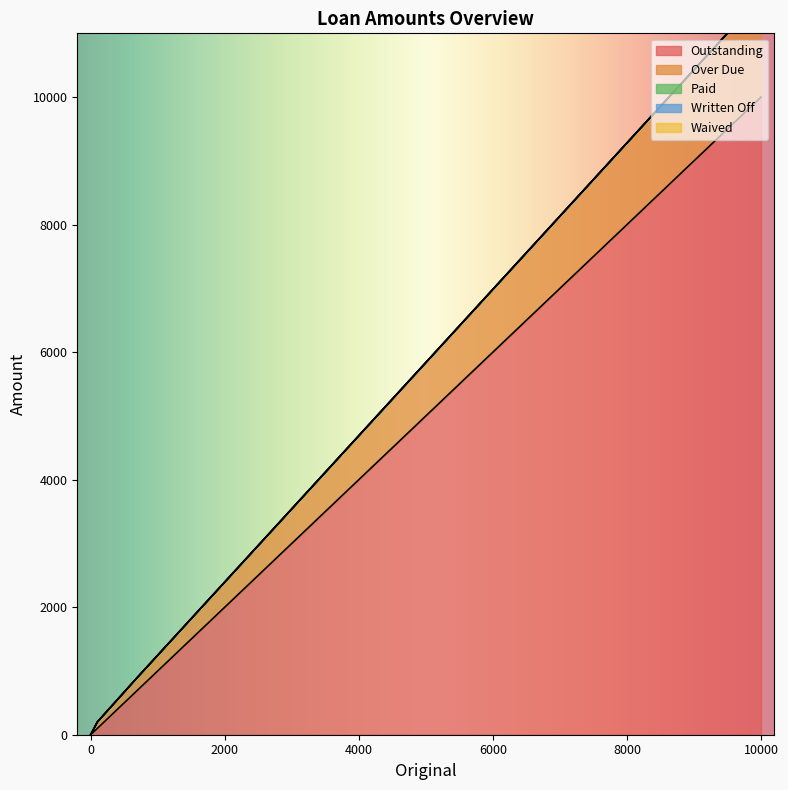

Reading left to right, what are all the values shown in this chart?

Outstanding: 10000=10000.0	690=690.0	100=100.0	0=0.0
Over Due: 10000=1576.0	690=201.0	100=100.0	0=0.0
Paid: 10000=0.0	690=0.0	100=0.0	0=0.0
Written Off: 10000=0.0	690=0.0	100=0.0	0=0.0
Waived: 10000=0.0	690=0.0	100=0.0	0=0.0